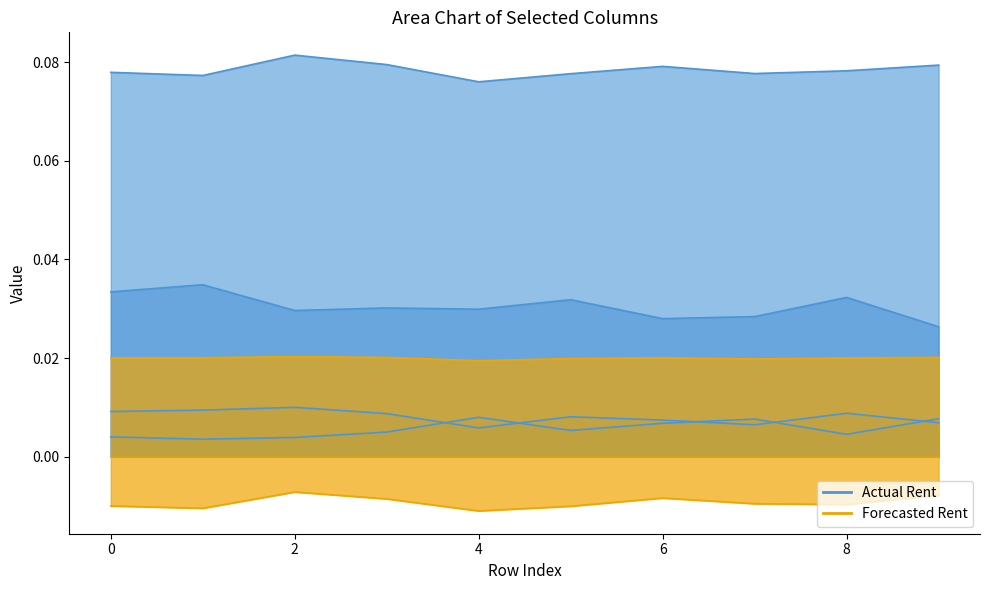

Reading right to left, transcribe all the data shown in this chart.

col_1: 9=0.1	8=0.1	7=0.1	6=0.1	5=0.1	4=0.1	3=0.1	2=0.1	1=0.1	0=0.1
col_2: 9=0.0	8=0.0	7=0.0	6=0.0	5=0.0	4=0.0	3=0.0	2=0.0	1=0.0	0=0.0
col_3: 9=0.0	8=0.0	7=0.0	6=0.0	5=0.0	4=0.0	3=0.0	2=0.0	1=0.0	0=0.0
col_4: 9=0.0	8=0.0	7=0.0	6=0.0	5=0.0	4=0.0	3=0.0	2=0.0	1=0.0	0=0.0
col_5: 9=0.0	8=0.0	7=0.0	6=0.0	5=0.0	4=0.0	3=0.0	2=0.0	1=0.0	0=0.0
col_8: 9=-0.0	8=-0.0	7=-0.0	6=-0.0	5=-0.0	4=-0.0	3=-0.0	2=-0.0	1=-0.0	0=-0.0